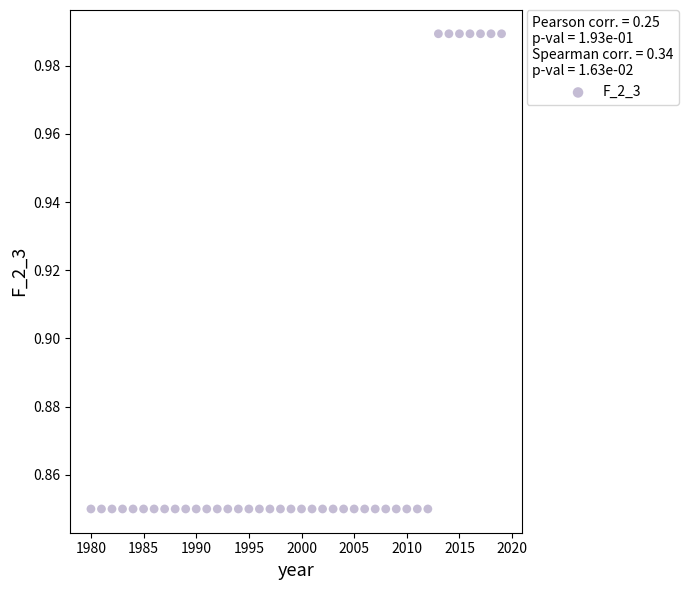

What is the range of X values (max minus min)?

39.0